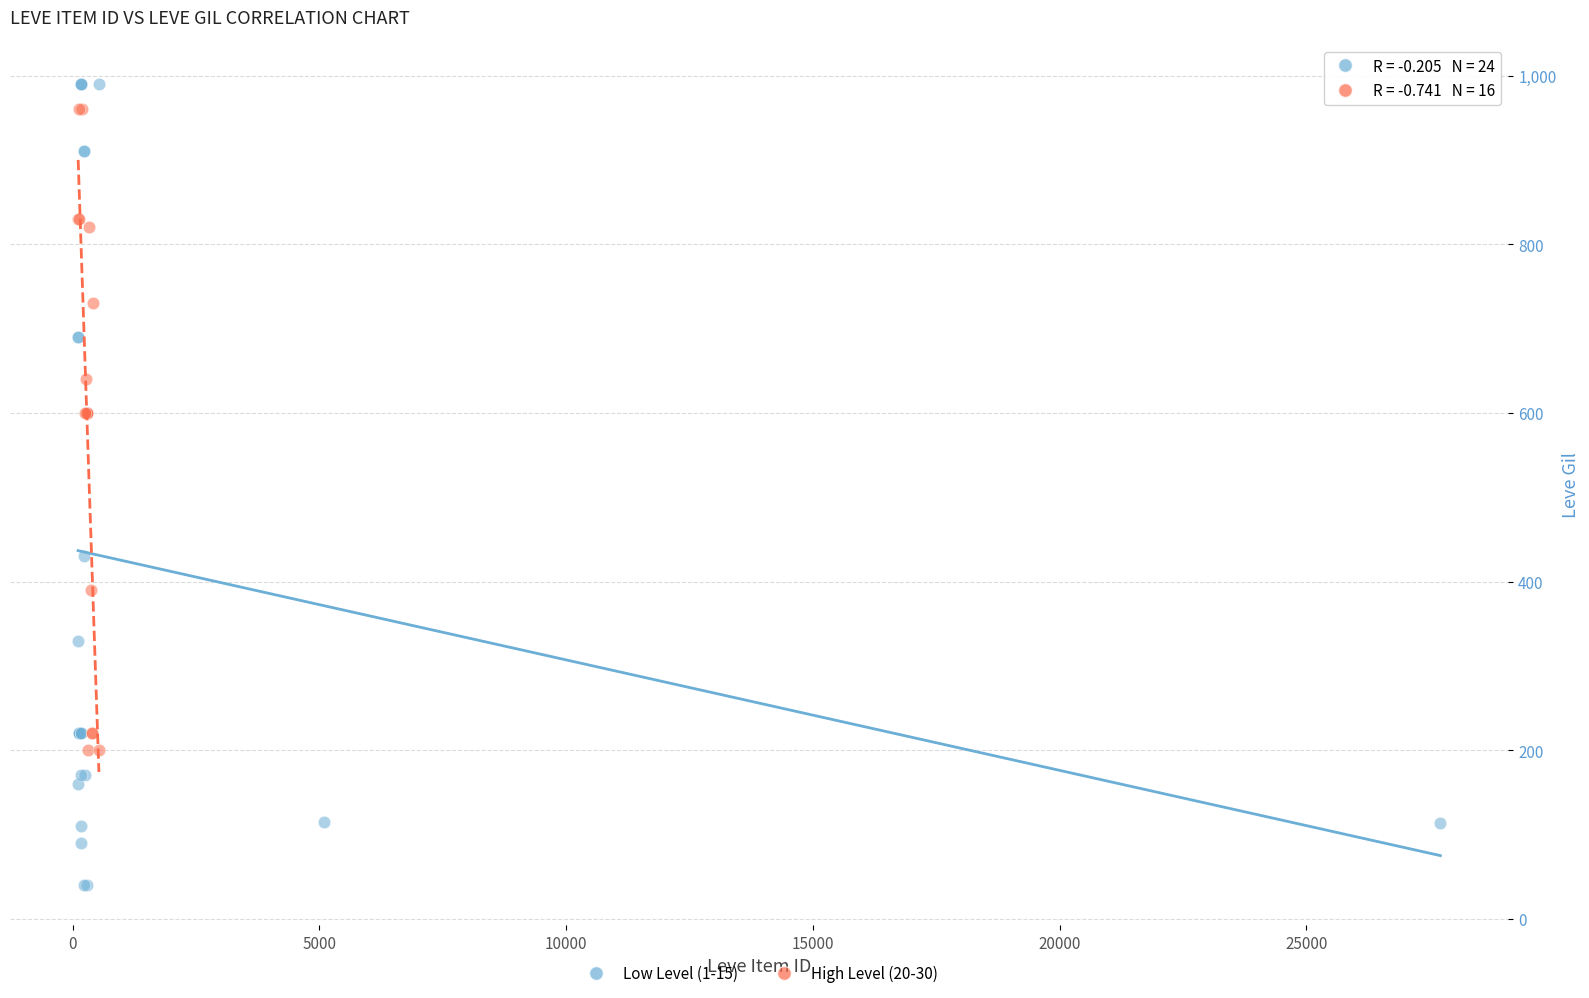

Which series has the largest Y range (max minus min)?

Low Level (1-15)